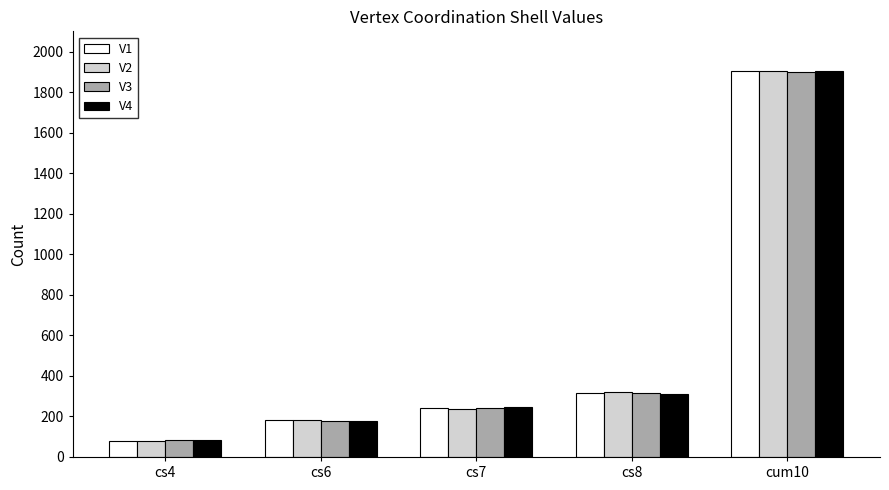

The V2 series shows 238 at cs7. True or false?

True